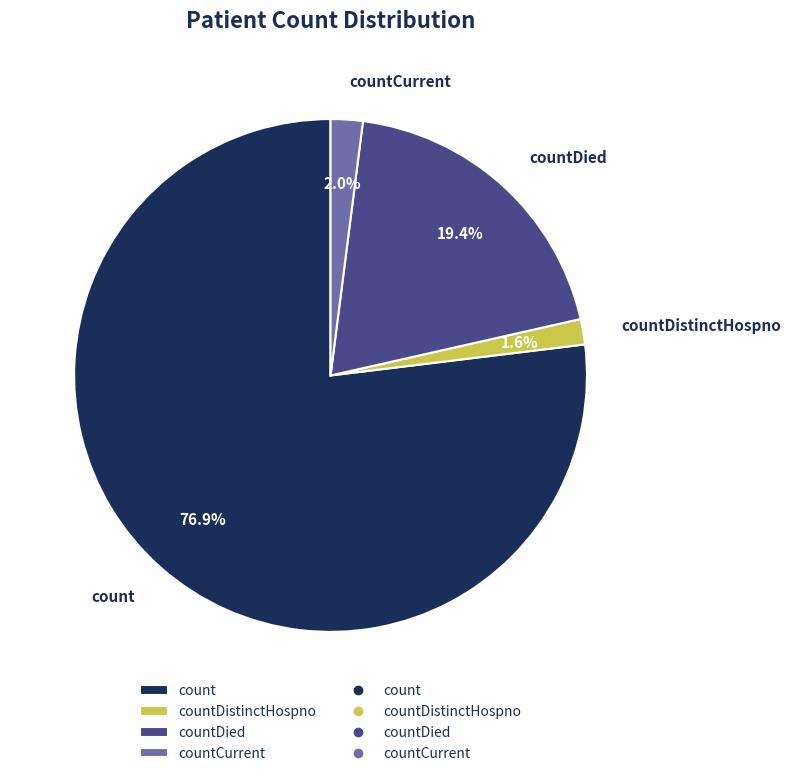

Count the number of slices in the pie.

4